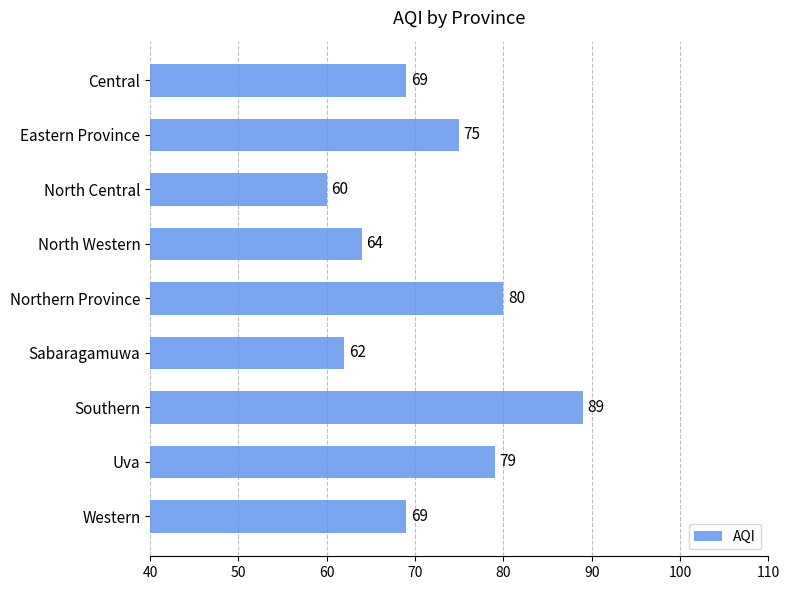

Between Uva and North Western, which is larger?

Uva